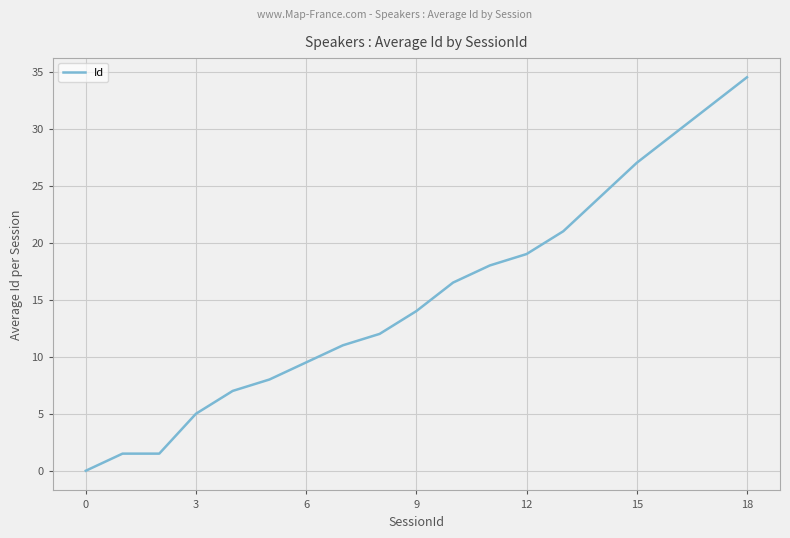

What is the maximum value shown in the chart?

34.5